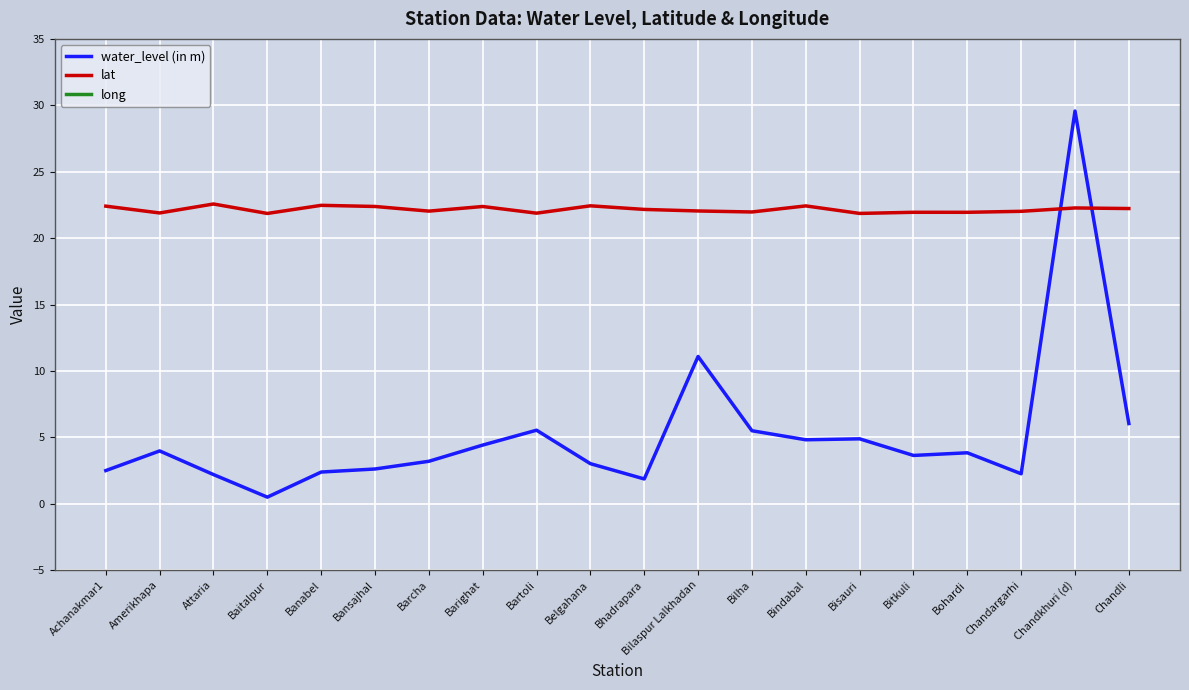

The value of lat at Bartoli is 31.9. True or false?

False